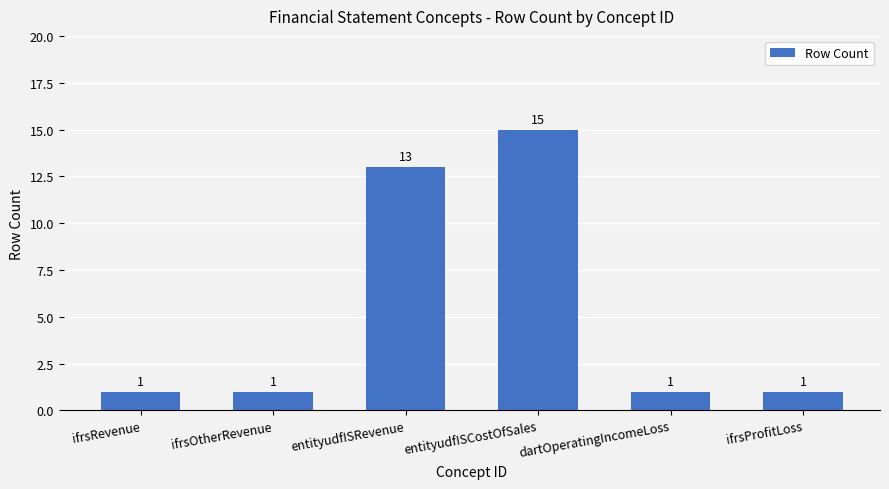

What is the difference between the values at ifrsRevenue and entityudfISRevenue?

12